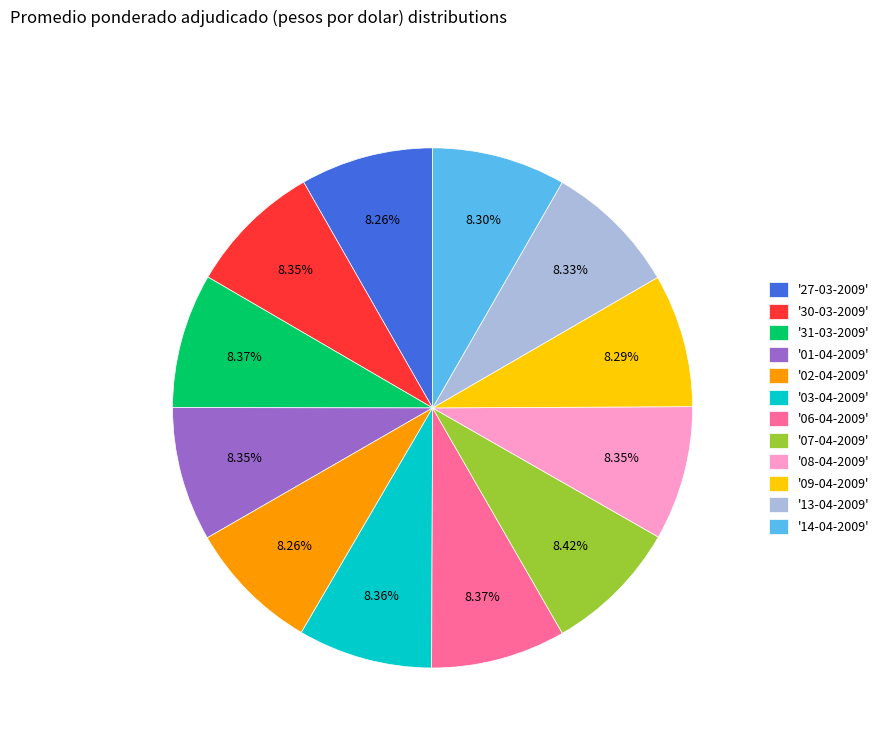

Approximately how many times larger is the value at '01-04-2009' compared to '06-04-2009'?

1.0